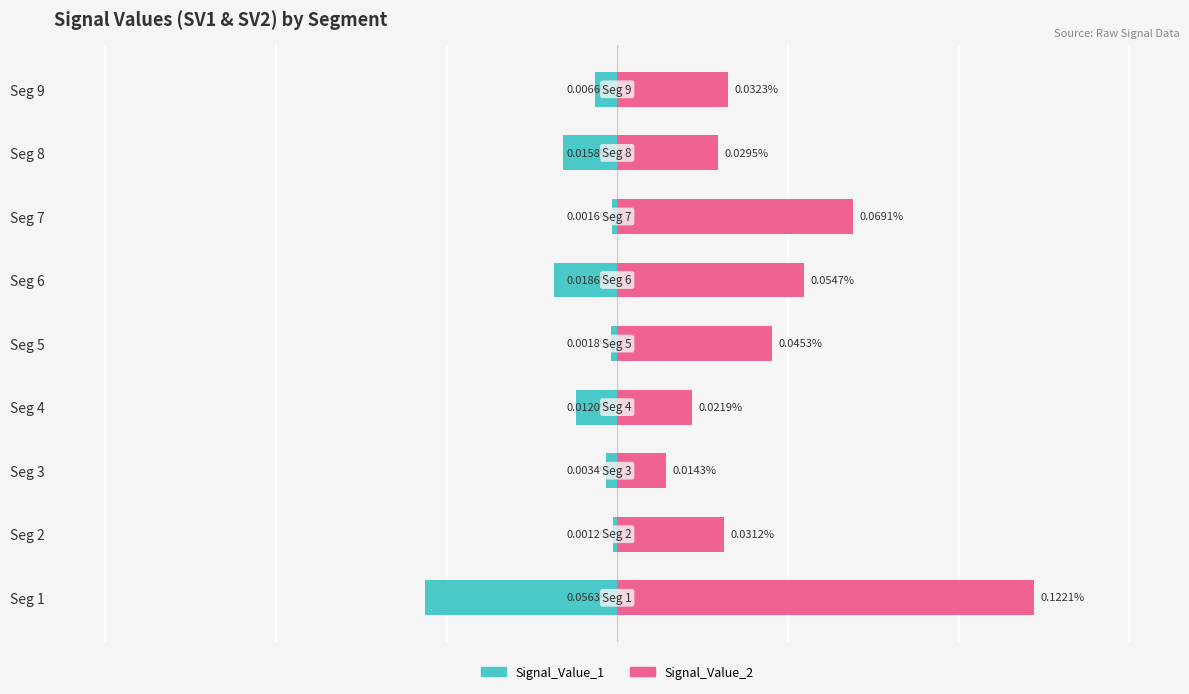

What are all the series names shown in the legend?

Signal_Value_1, Signal_Value_2